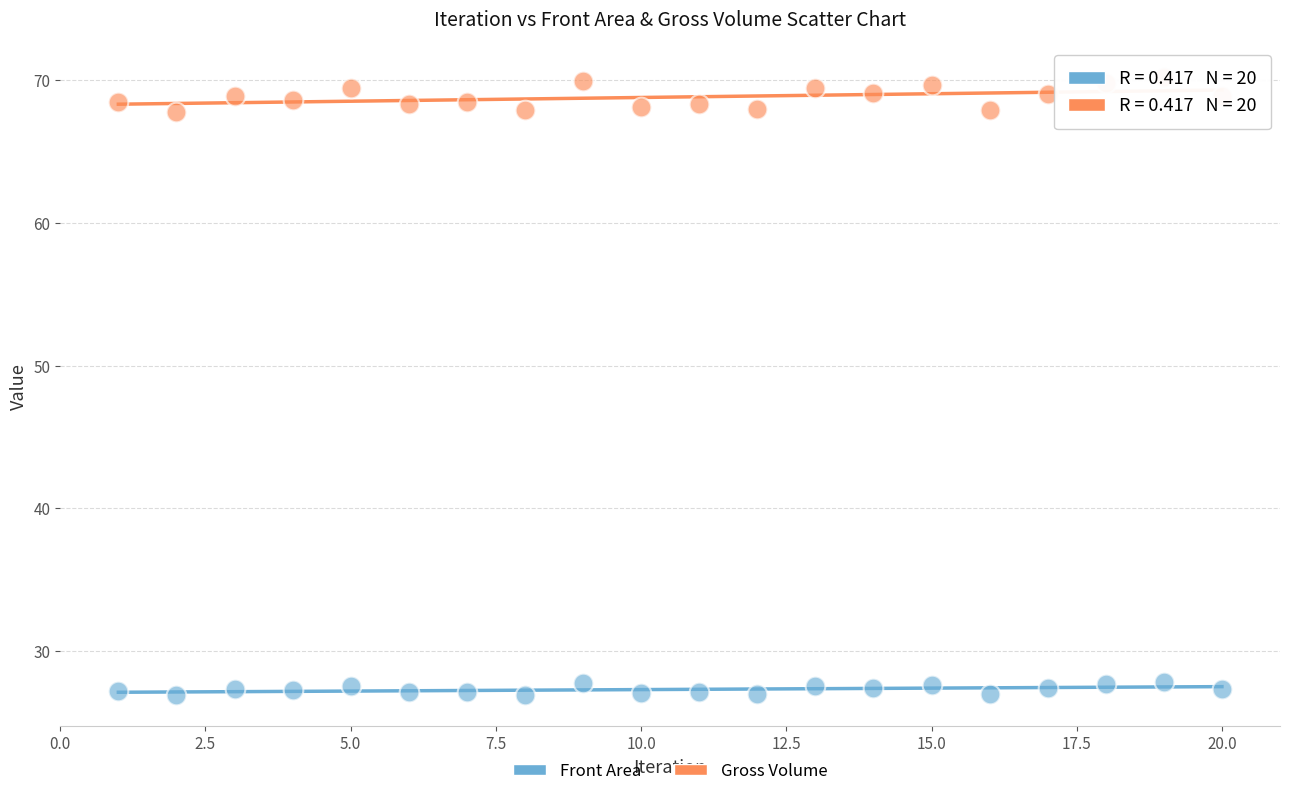

Across all data points, what is the range of X values (max minus min)?

19.0